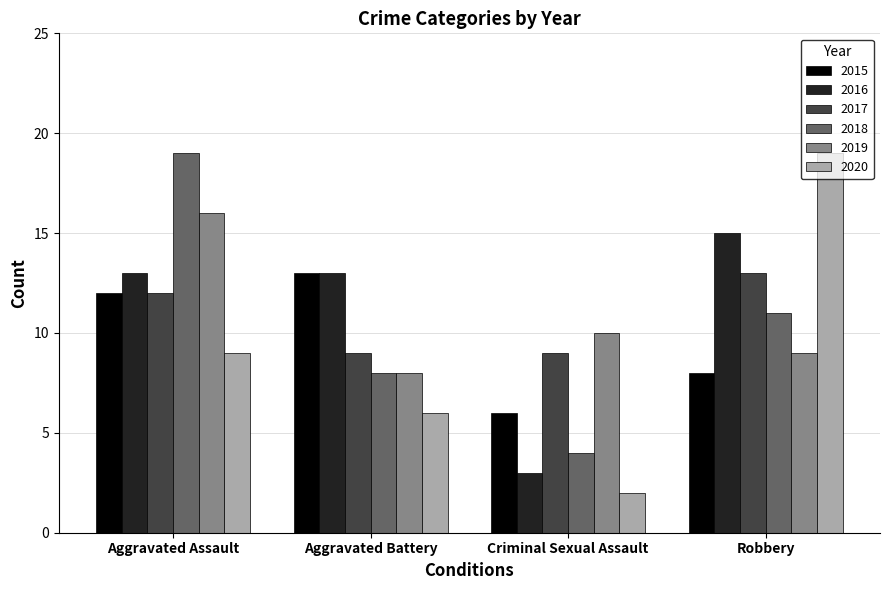

Read the 2017 value at Robbery.

13